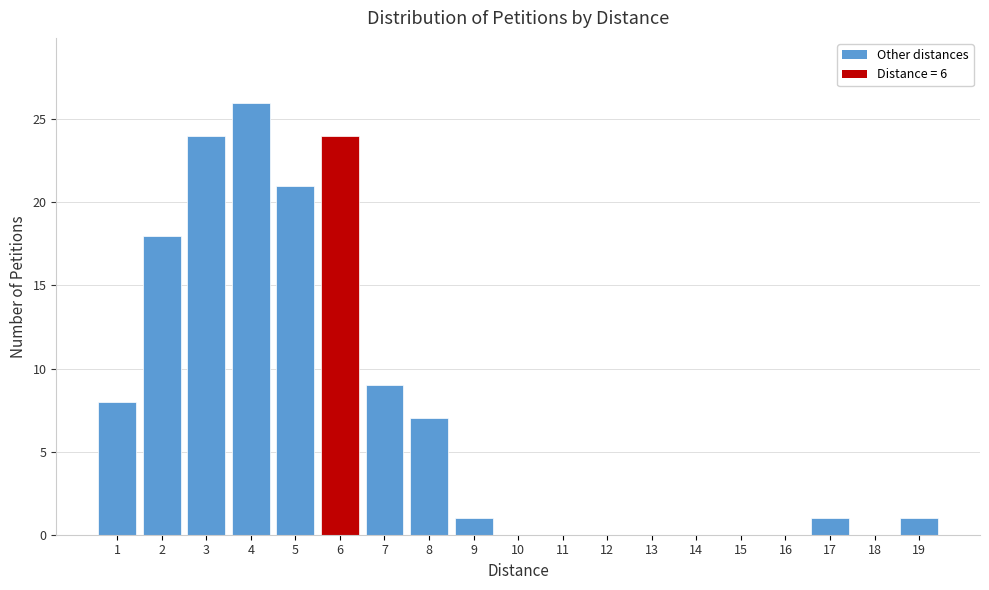

Over which range of the x-axis is the bar tallest?

3.5 to 4.5